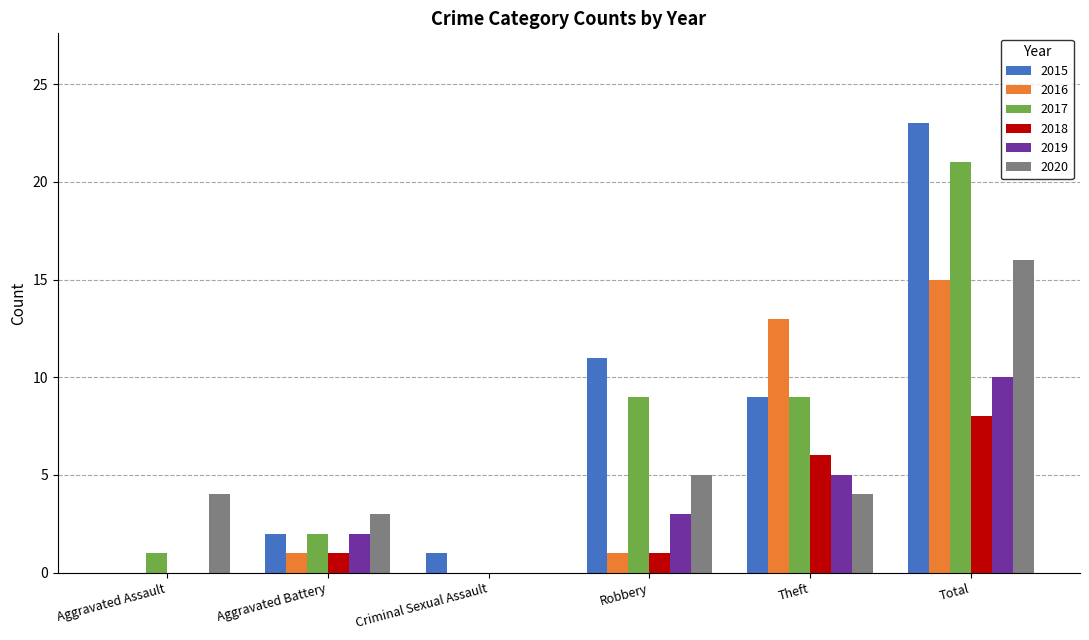

What is the sum of all 2016 values?

30